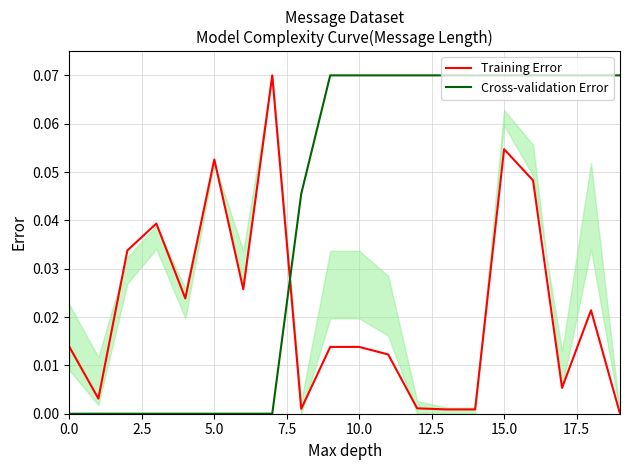

Is it true that Training Error equals 0.0 at 14?

True